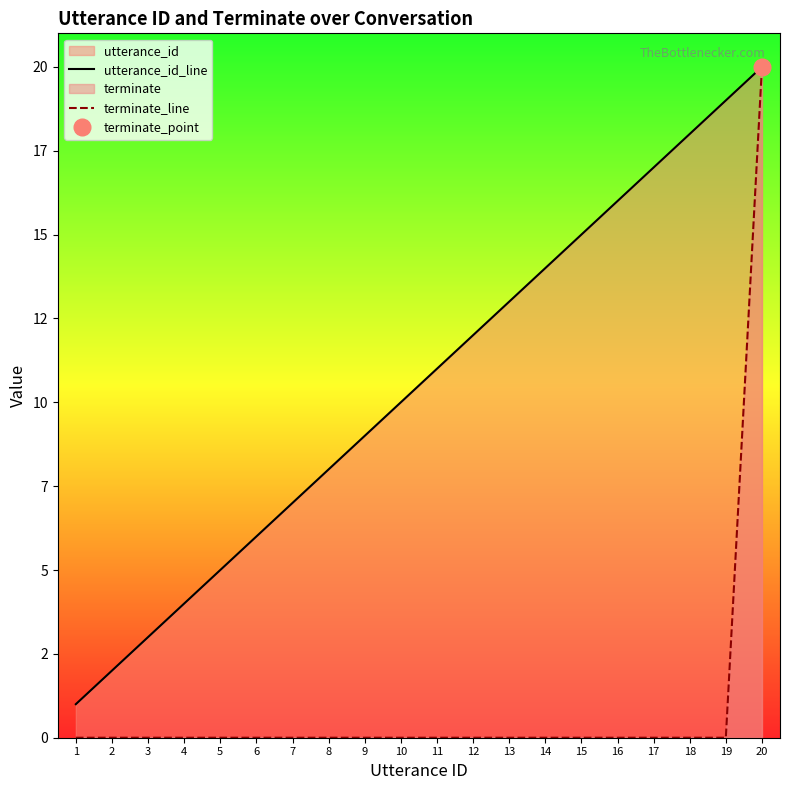

What is the sum of all terminate_line values?

20